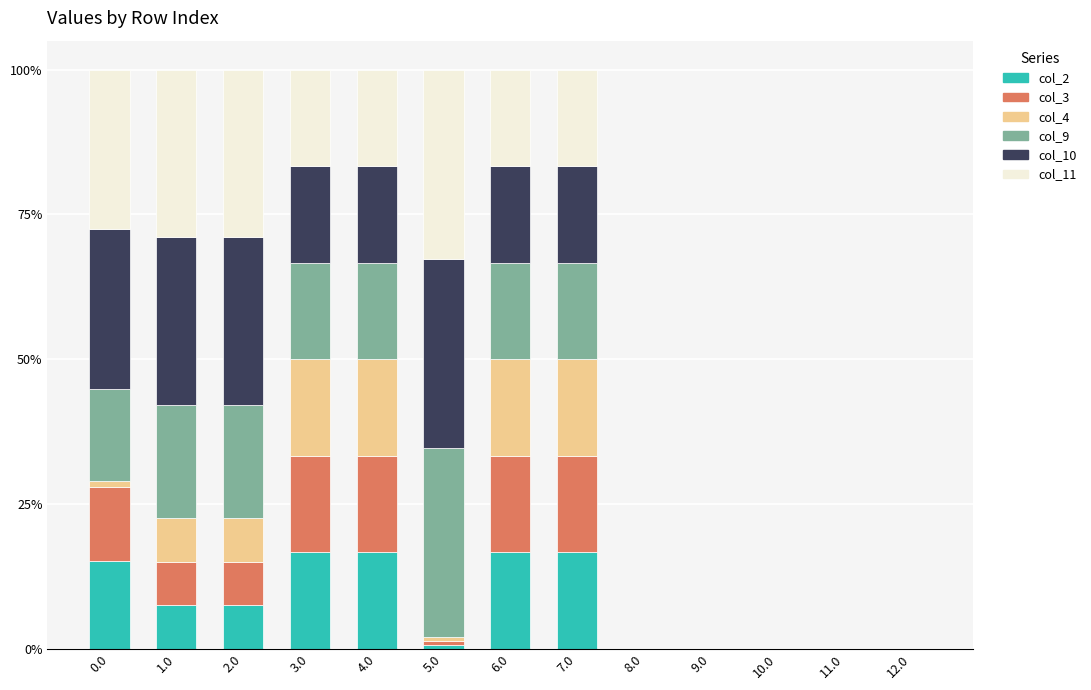

How many data points in col_2 are above 7?

7